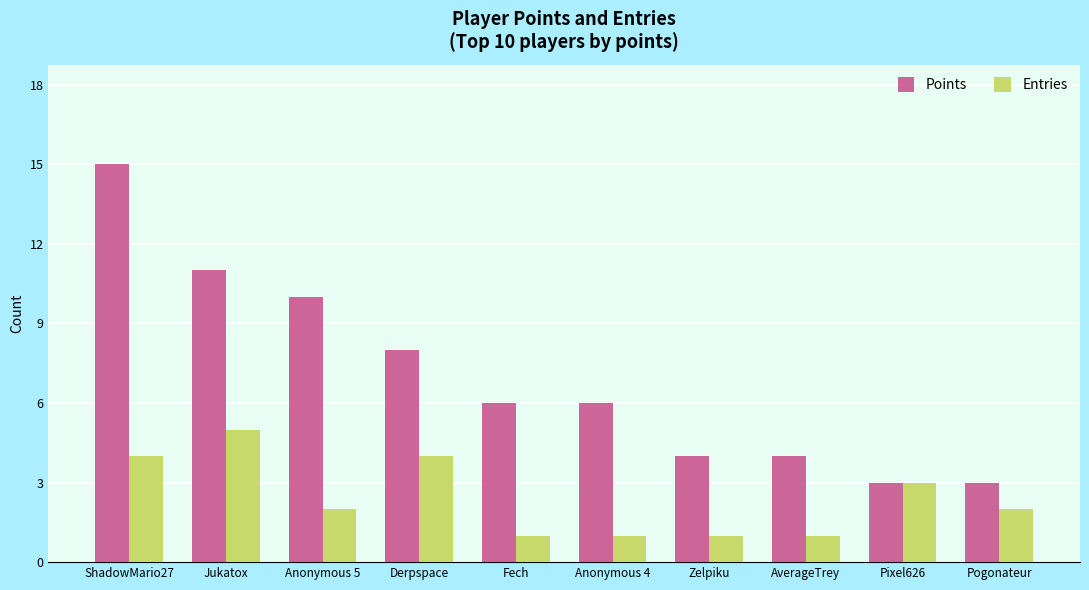

The Entries series shows 1 at AverageTrey. True or false?

True